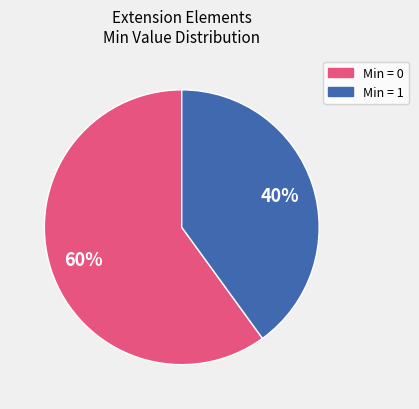

Is there any slice that represents more than half of the pie?

Yes